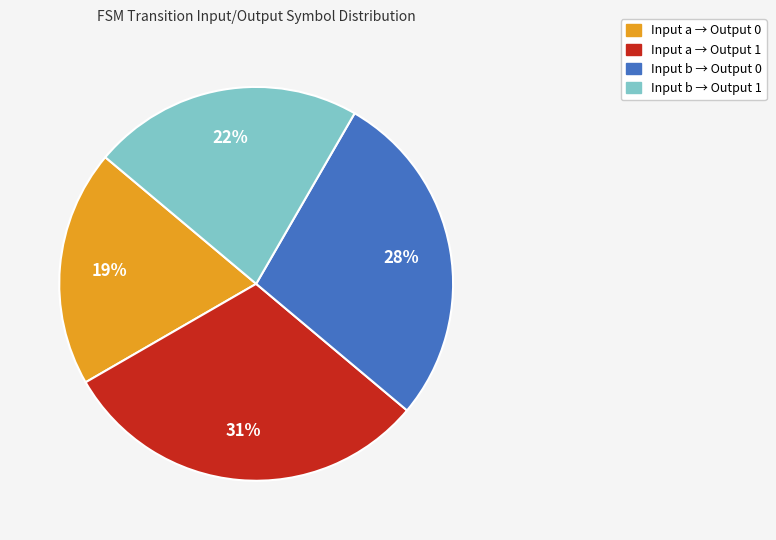

To the nearest percent, what is the average slice percentage?

25%